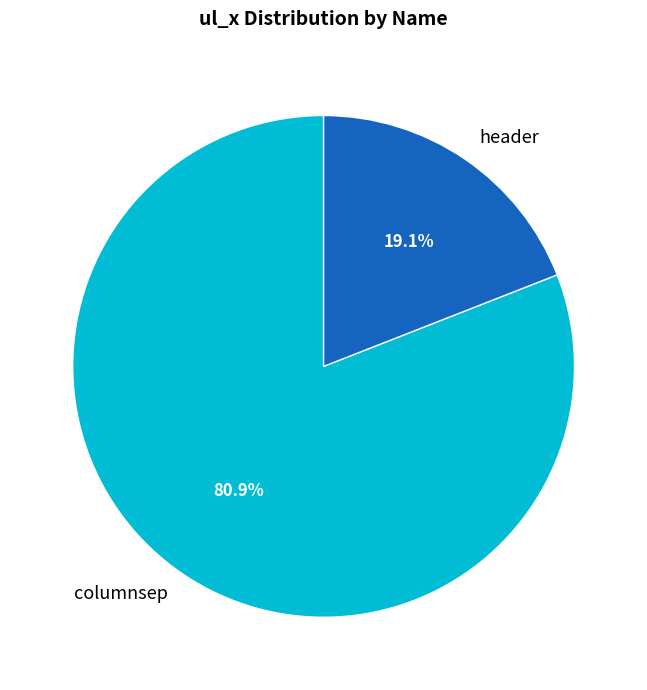

The header slice represents 32% of the pie. True or false?

False